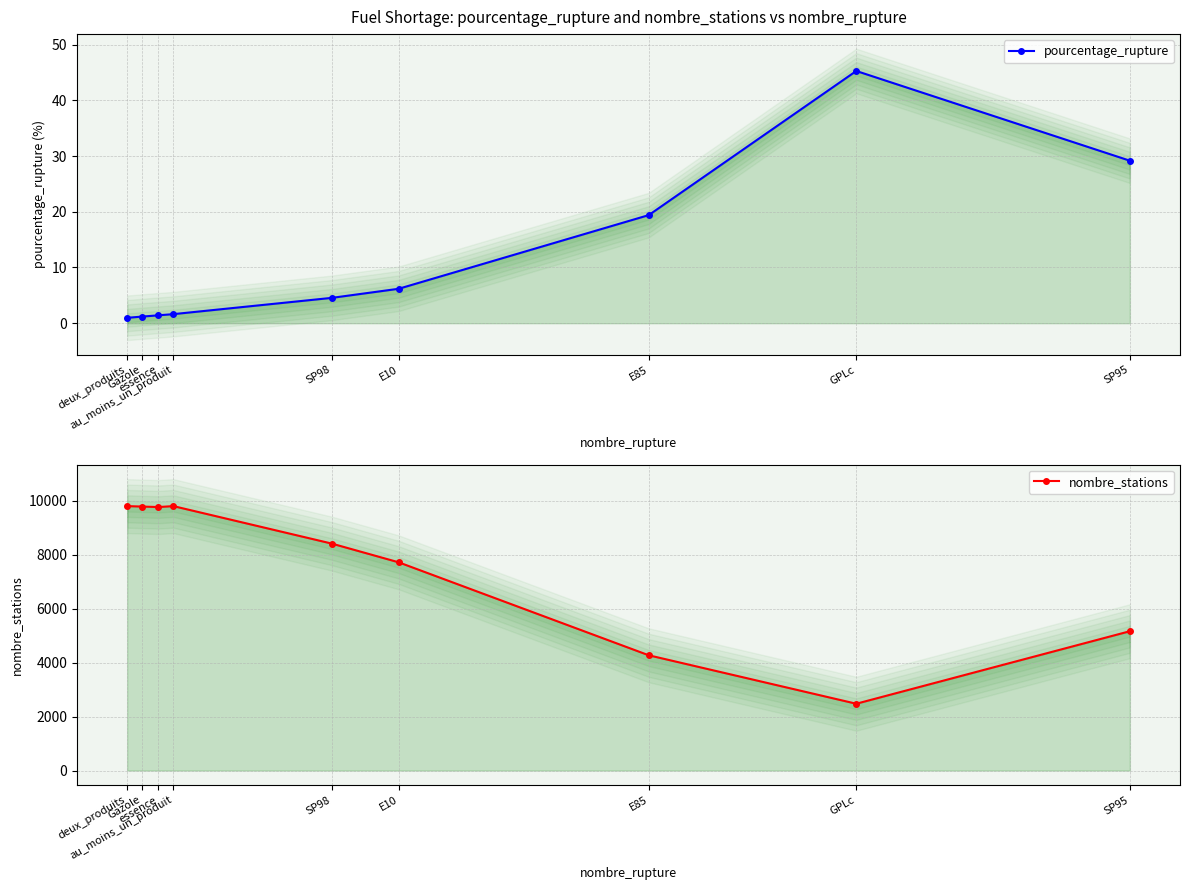

What position from the right is deux_produits?

9